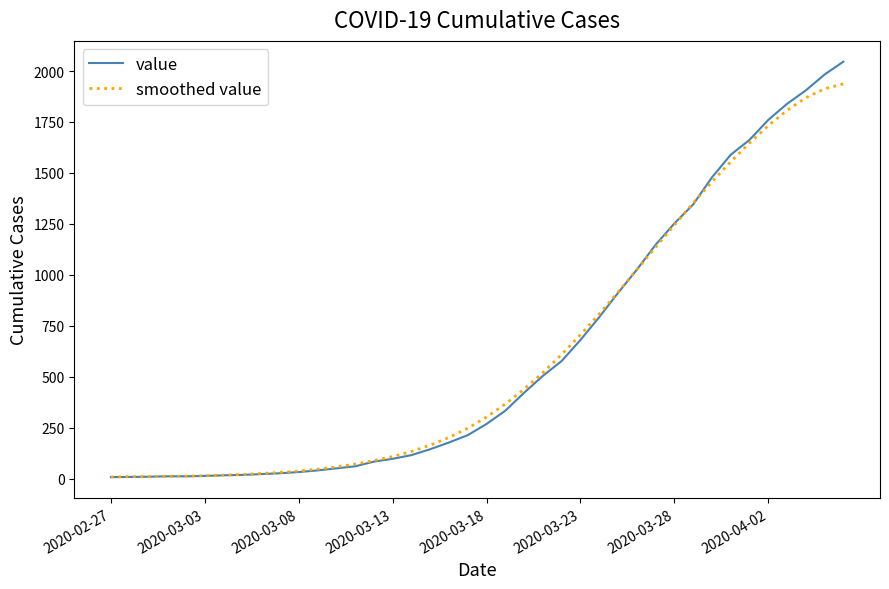

Which series has the widest spread of values?

value